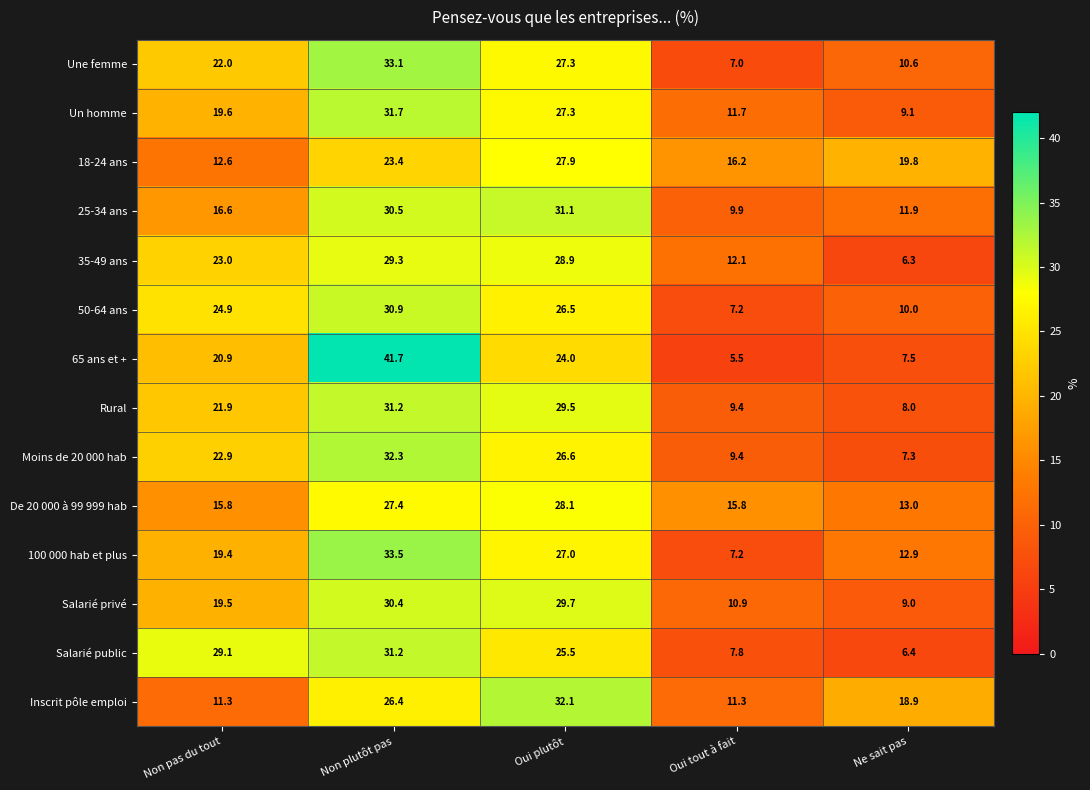

At which label does Inscrit pôle emploi first exceed 18?

Non plutôt pas